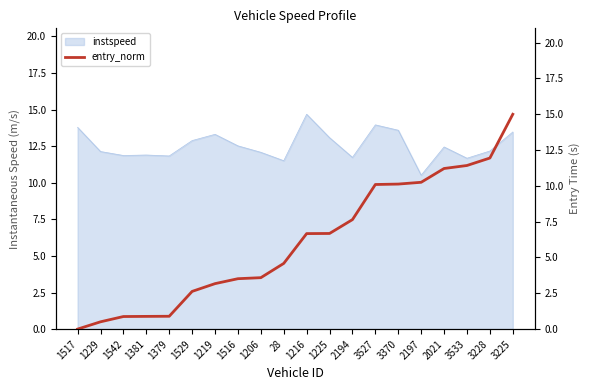

What is the lowest value of the instspeed series?

10.5